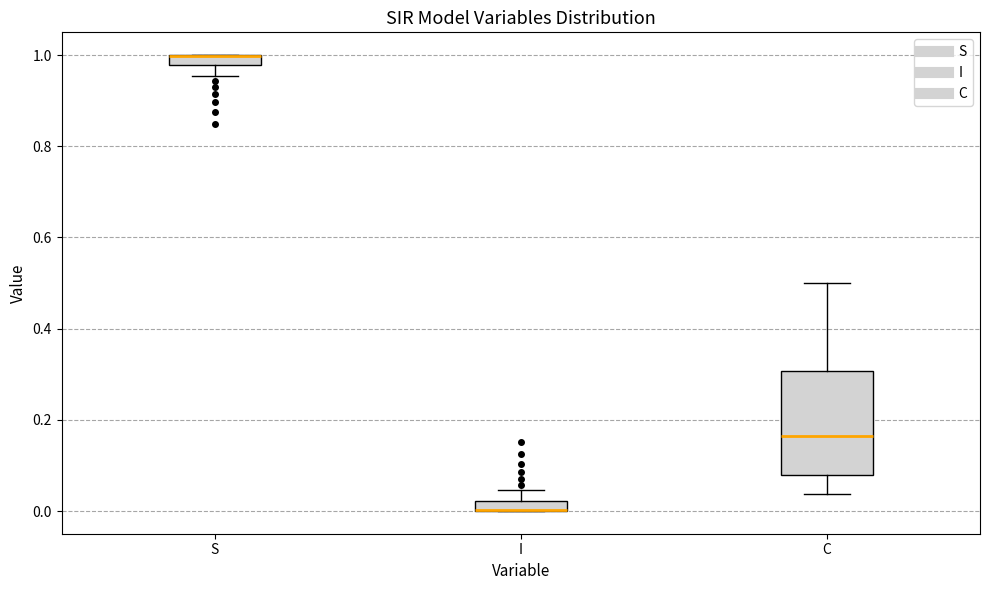

Where is the lower edge of the box for S on the y-axis? The values are not printed on the chart, so give them approximately, as read against the axis.

0.98